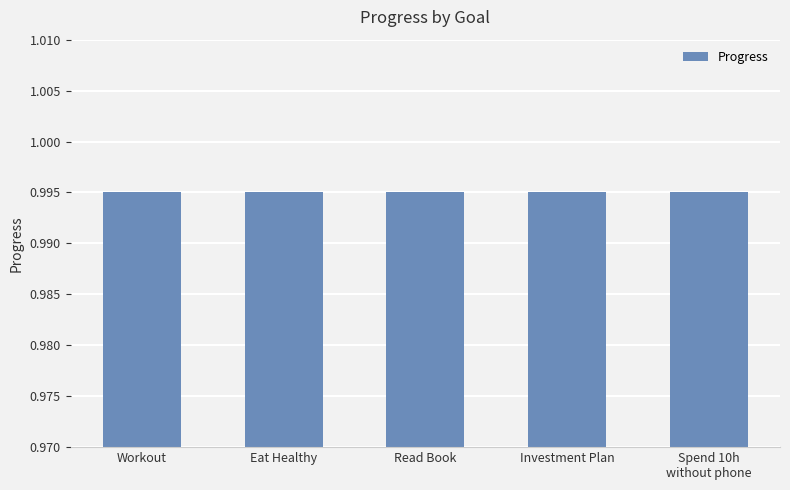

What is the greatest value displayed?

1.0